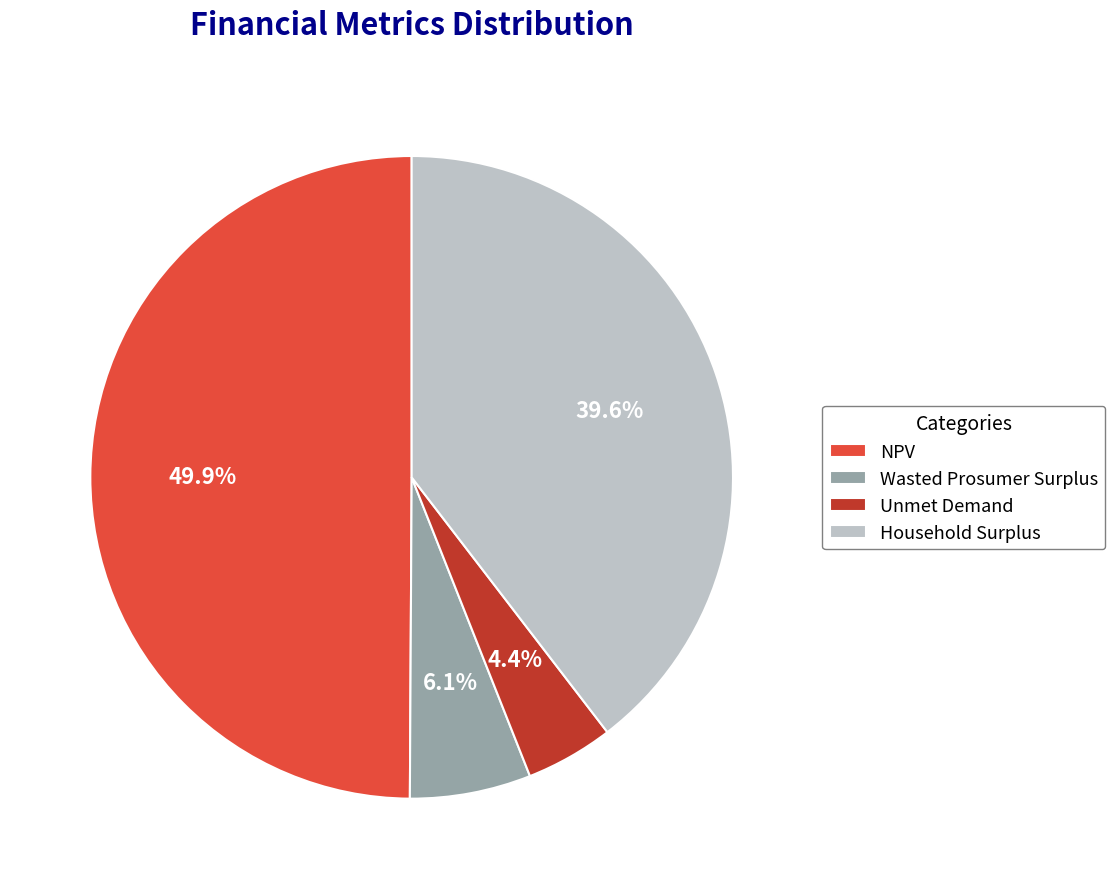

What is the largest slice in the pie chart?

NPV